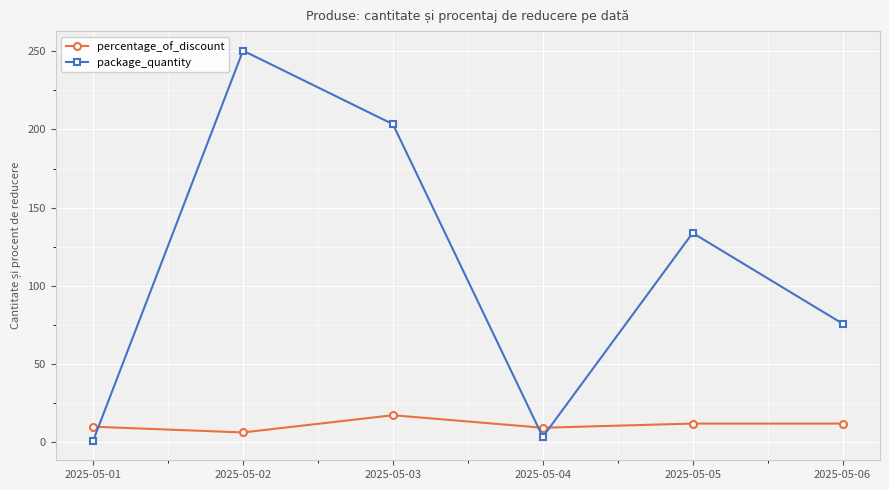

What is the sum of the package_quantity values at 2025-05-06 and 2025-05-02?

326.2